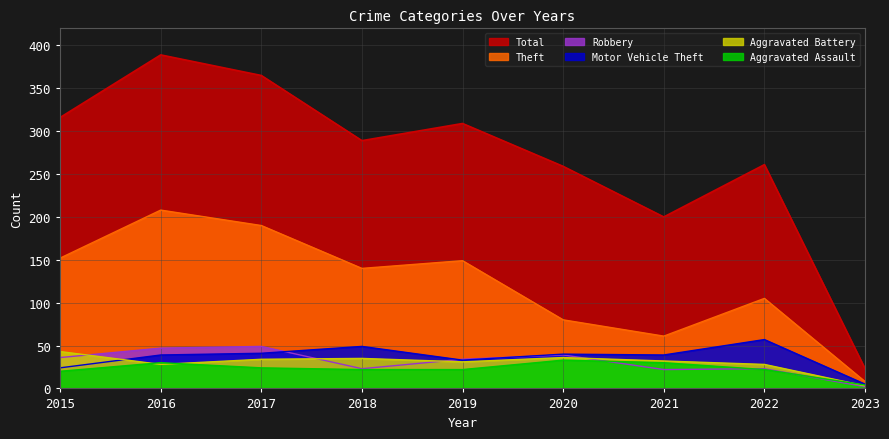

In Total, how many points are lower than both neighbors (excluding endpoints)?

2